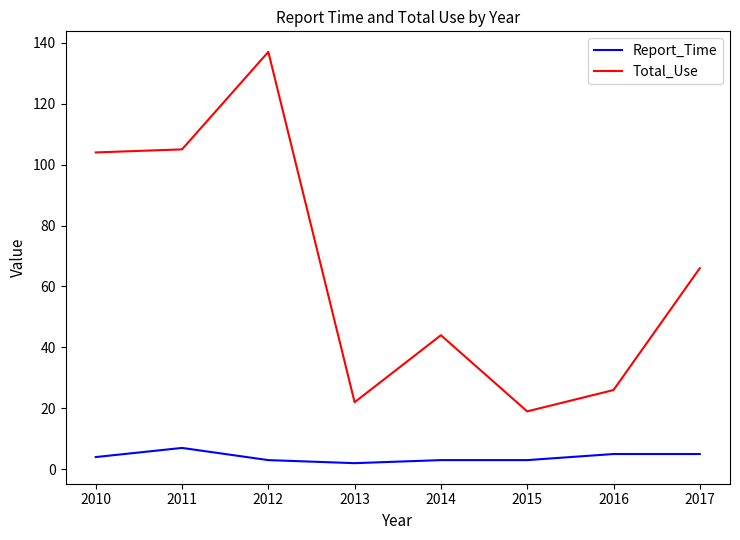

The Total_Use series shows 62 at 2010. True or false?

False